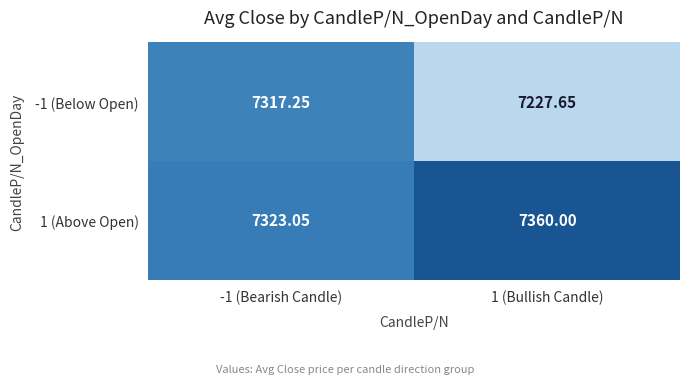

At which category is the sum across all series the highest?

-1 (Bearish Candle)